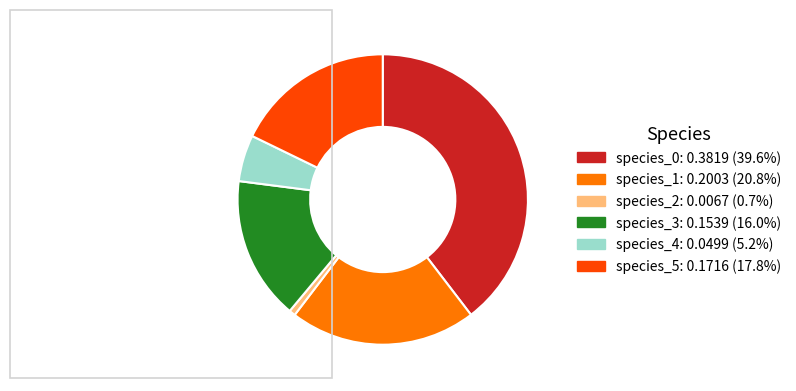

Is the sum of species_0 and species_1 greater than half?

Yes